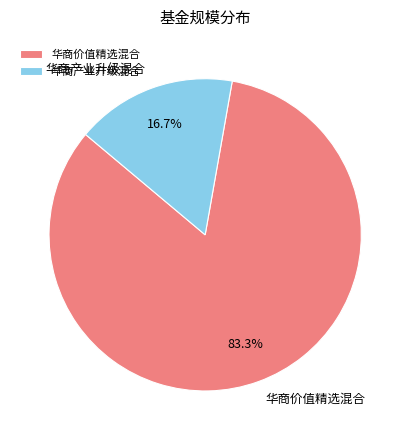

Between 华商价值精选混合 and 华商产业升级混合, which is larger?

华商价值精选混合